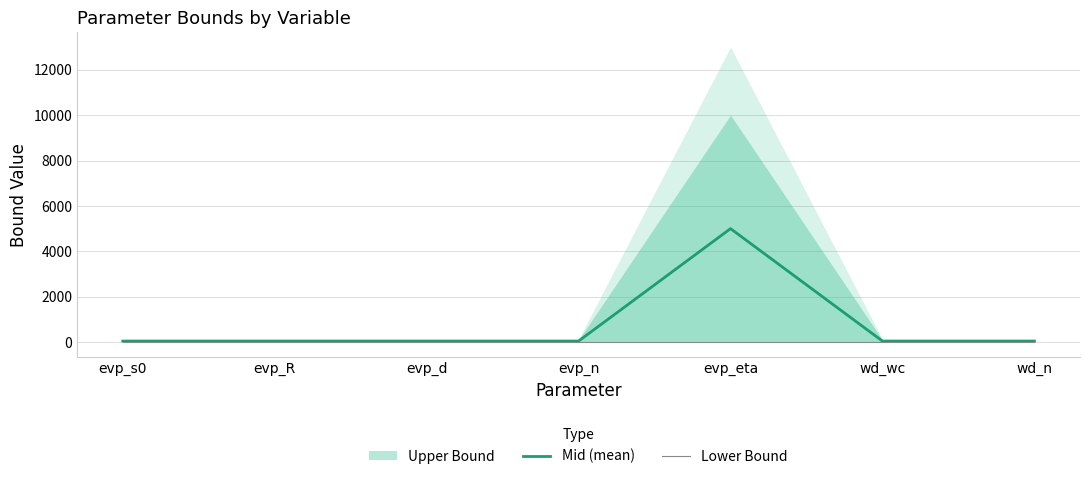

True or false: Mid (mean) has a value of 7298 at evp_eta.

False